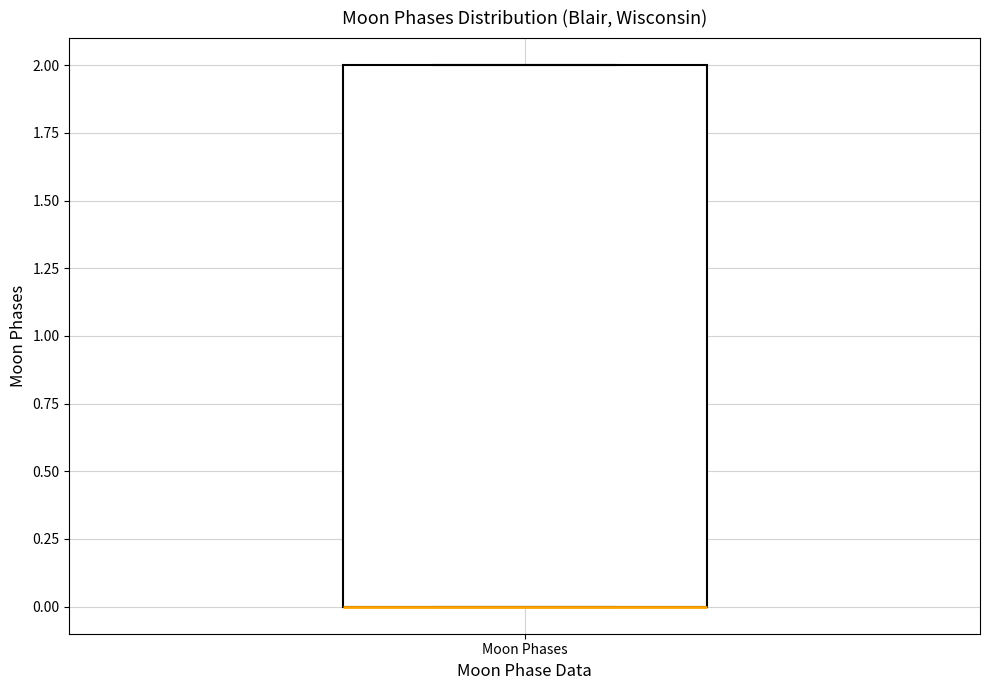

Read this box plot against the y-axis: the position of the median line, the range covered by the box, and the ends of both whiskers. The values are not printed on the chart, so give them approximately, as read against the axis.

median 0 (drawn on the box's lower edge), box 0 to 2, whiskers 0 to 2